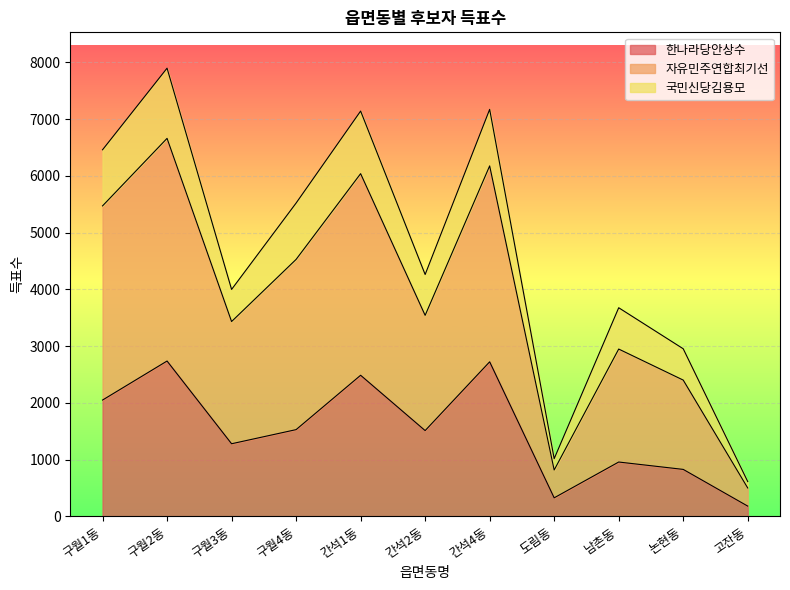

What are all the series names shown in the legend?

한나라당안상수, 자유민주연합최기선, 국민신당김용모